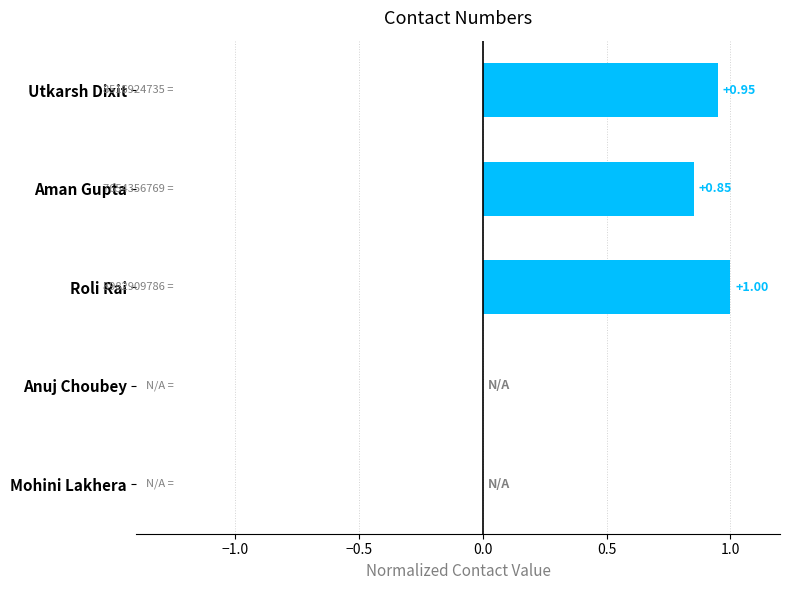

Which category has the highest value across all series?

Roli Rai